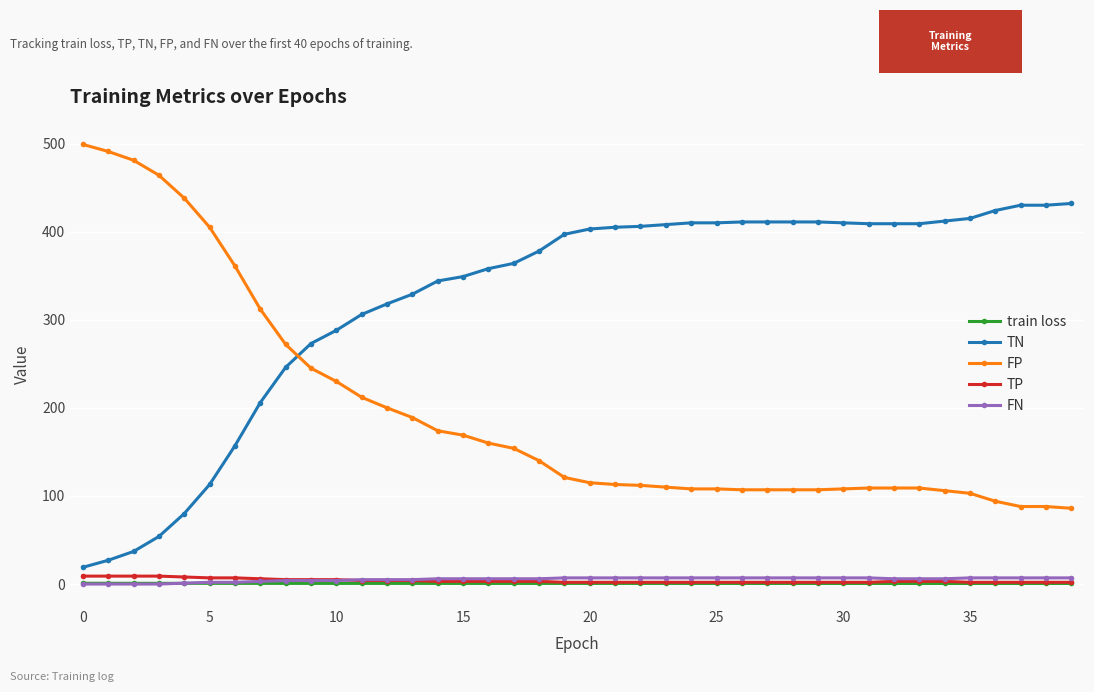

What is the value of the TN point at the 22nd from the left?

405.0